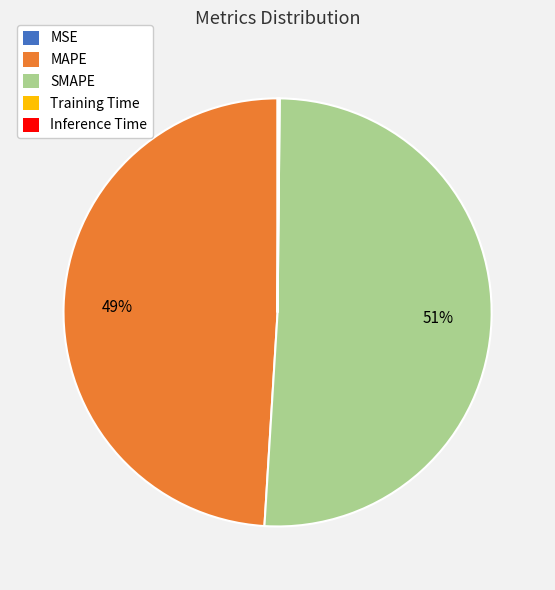

To the nearest percent, what is the difference between the largest and smallest slice percentages?

51%